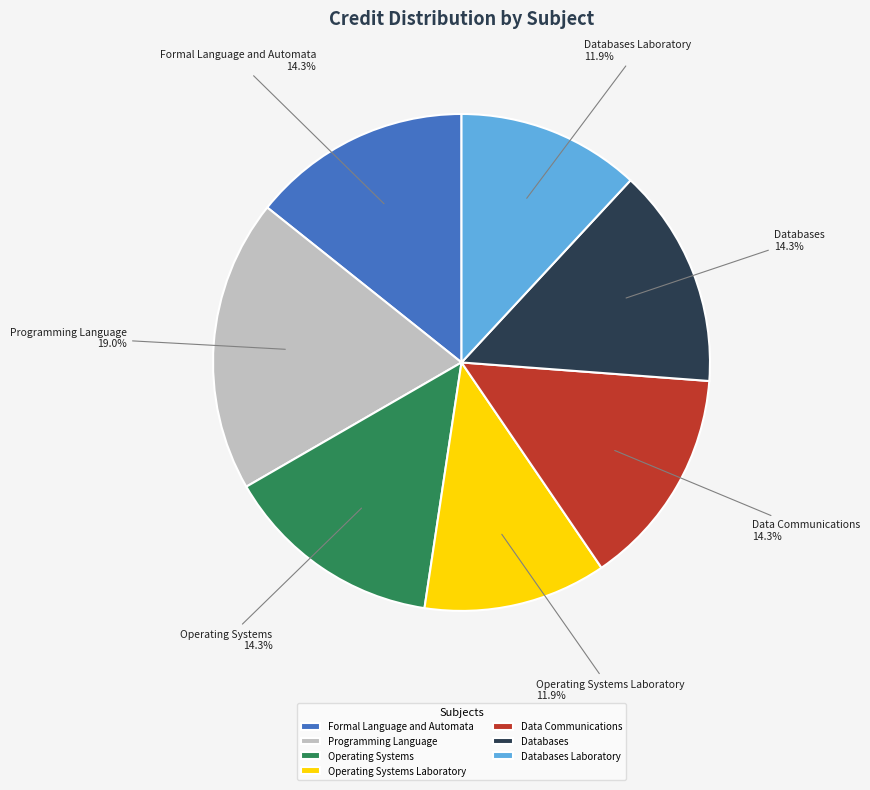

To the nearest percent, what is the combined percentage of Databases and Programming Language?

33%